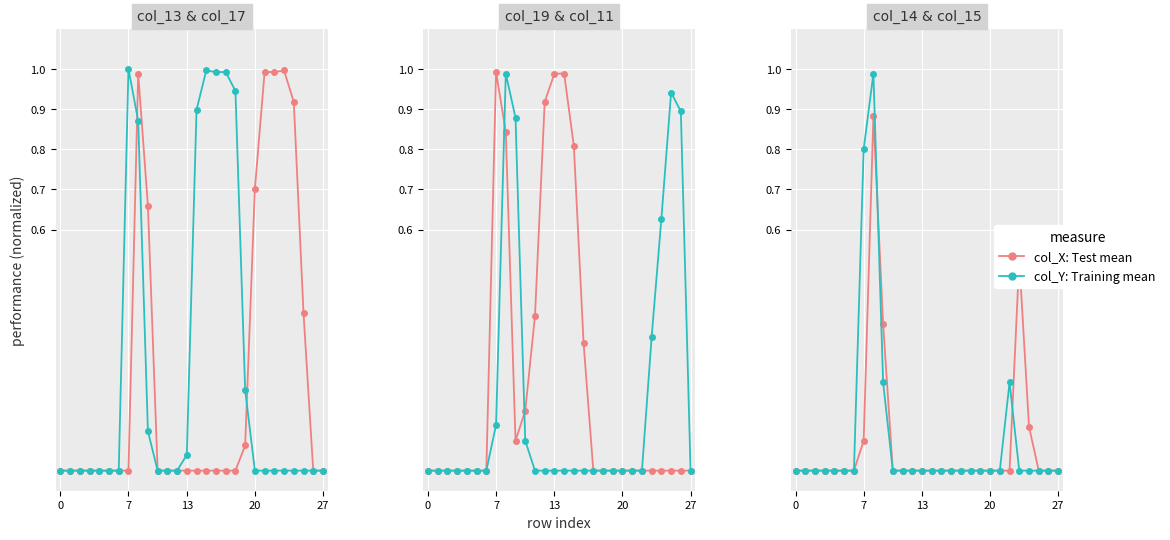

What is the difference between the maximum and minimum values in the col_X: Test mean series?

0.9